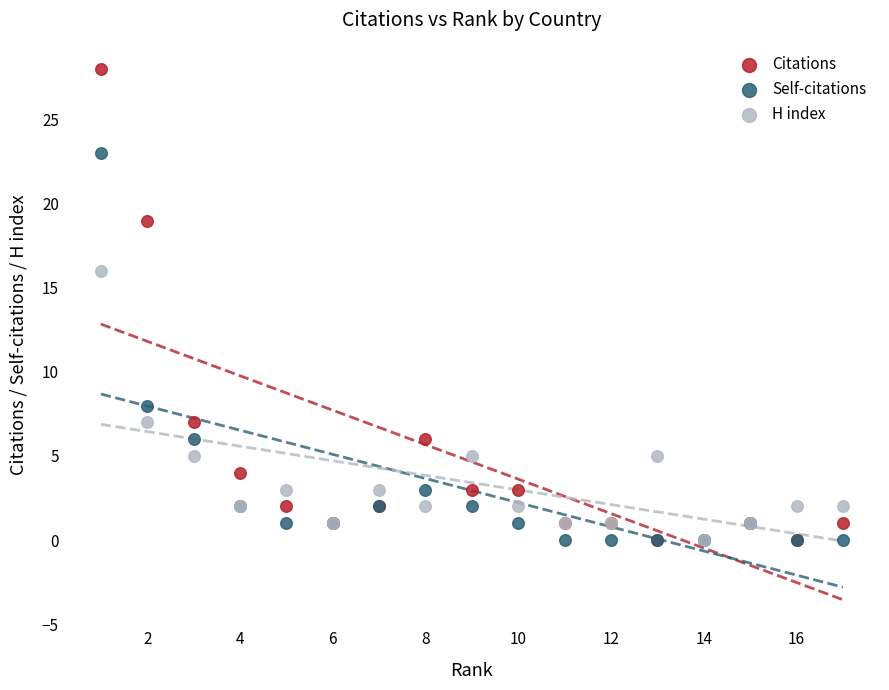

Which series reaches the maximum Y coordinate?

Citations